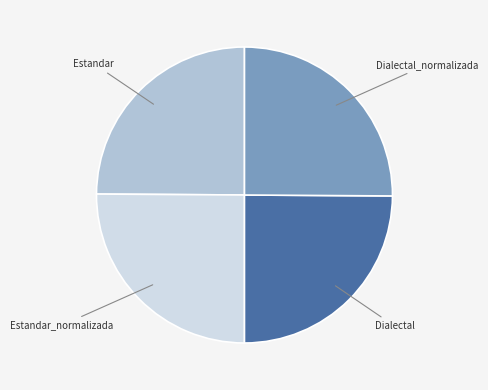

Is there any slice that represents more than half of the pie?

No